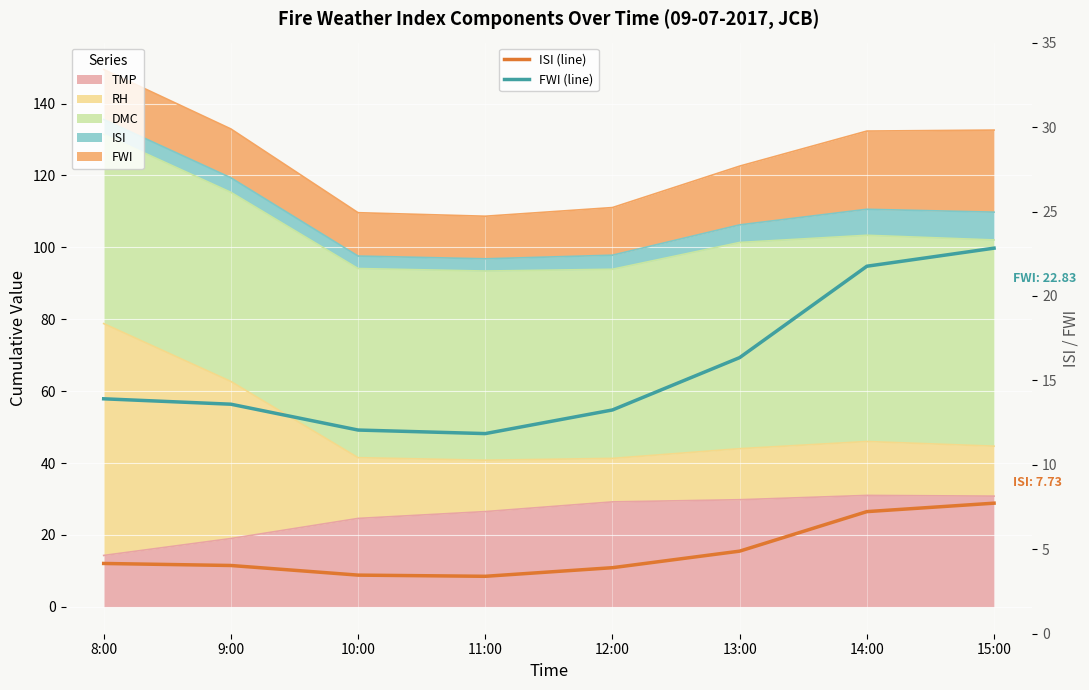

Is the value of FWI (line) at 8:00 greater than the value of ISI (line) at 11:00?

Yes